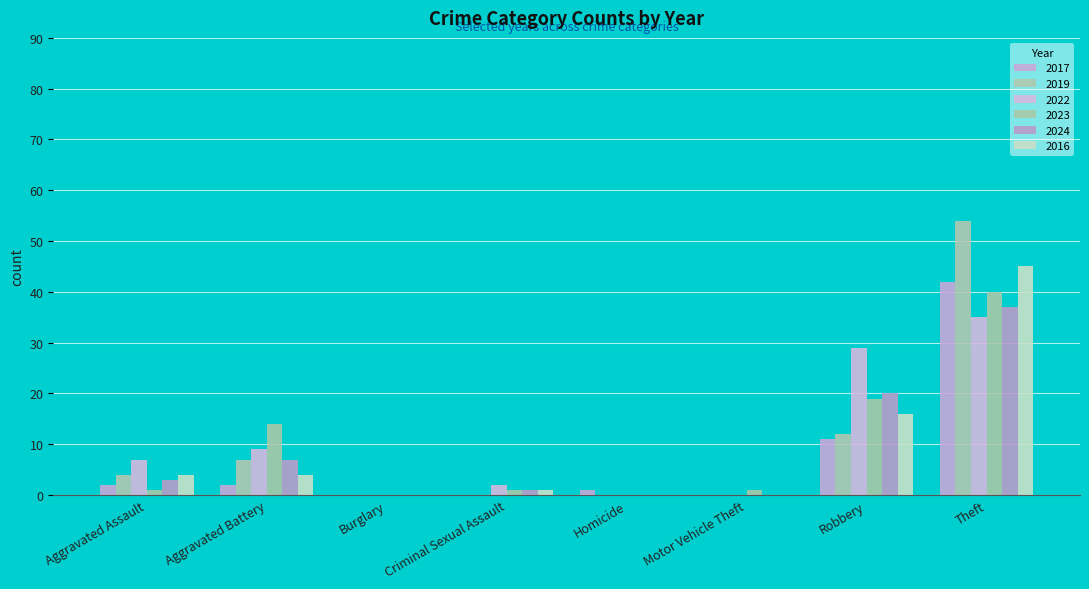

Which has a higher value, Motor Vehicle Theft or Theft?

Theft